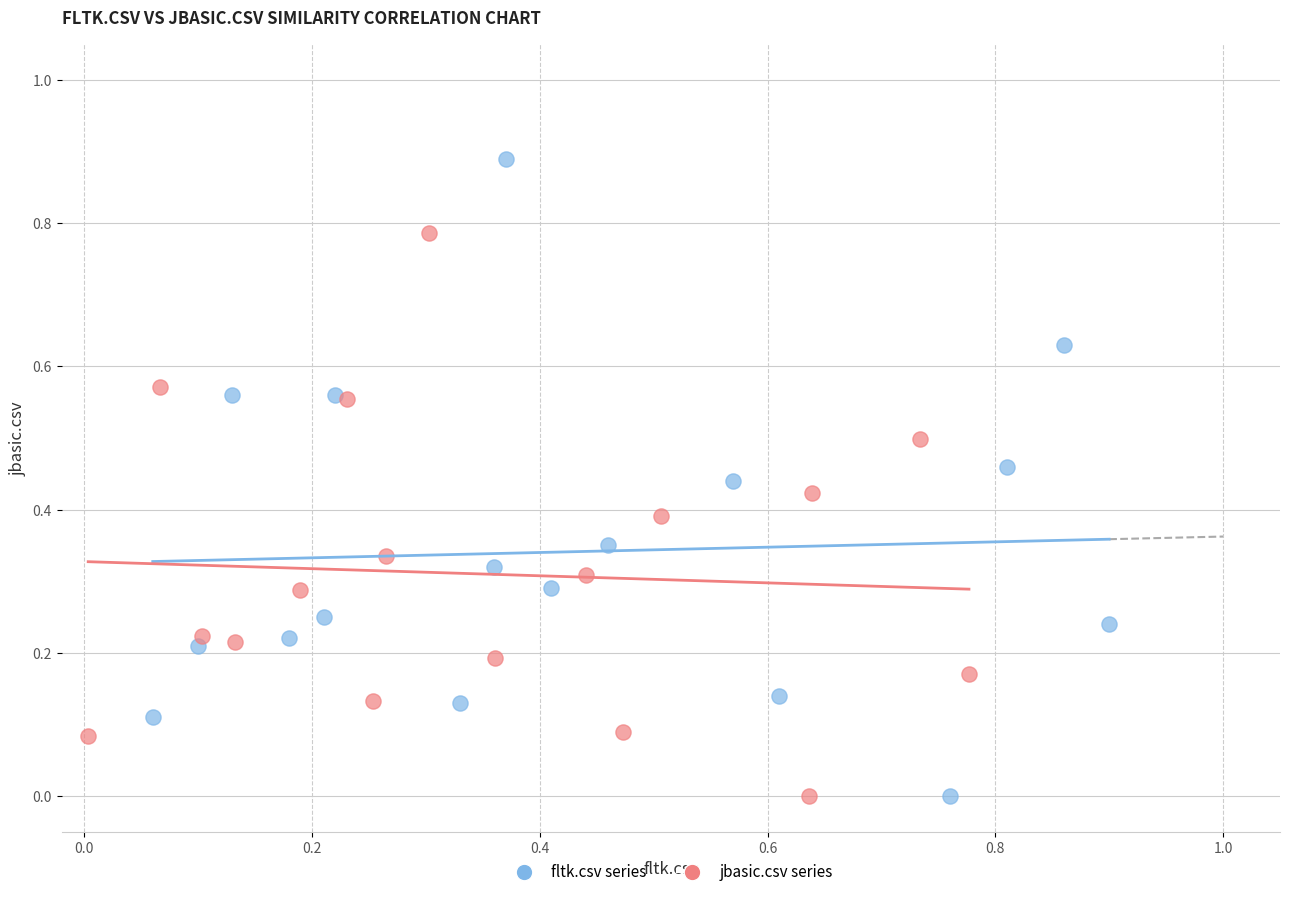

What are all the series names shown in the legend?

fltk.csv series, jbasic.csv series